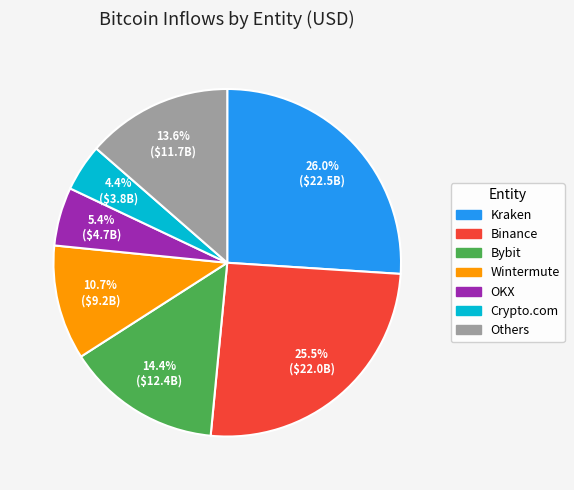

Is there a majority slice in this chart?

No